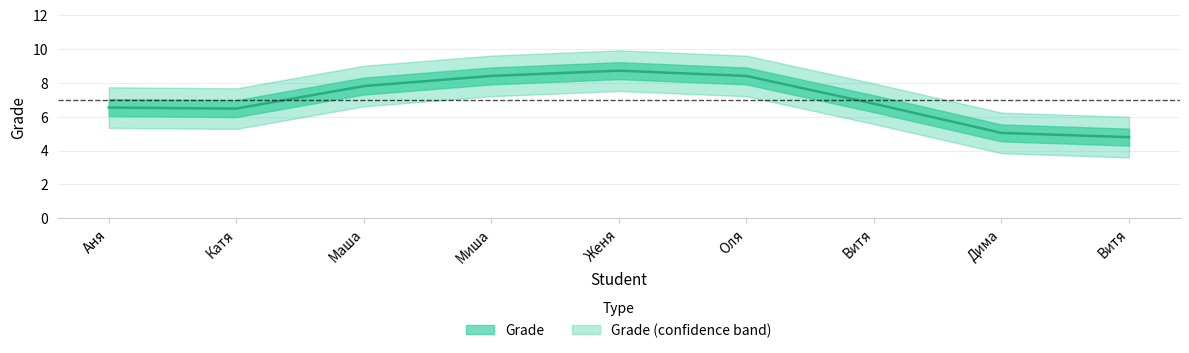

Where does the data first go above 7?

3